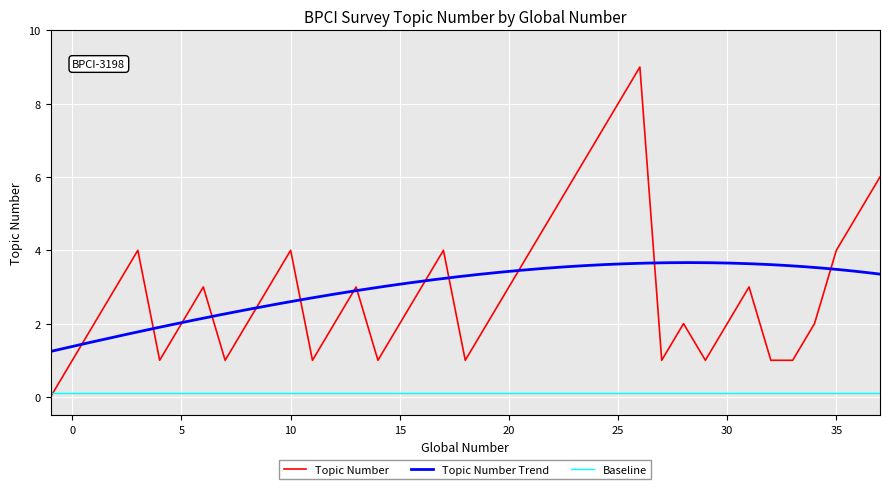

What is the maximum value shown in the chart?

9